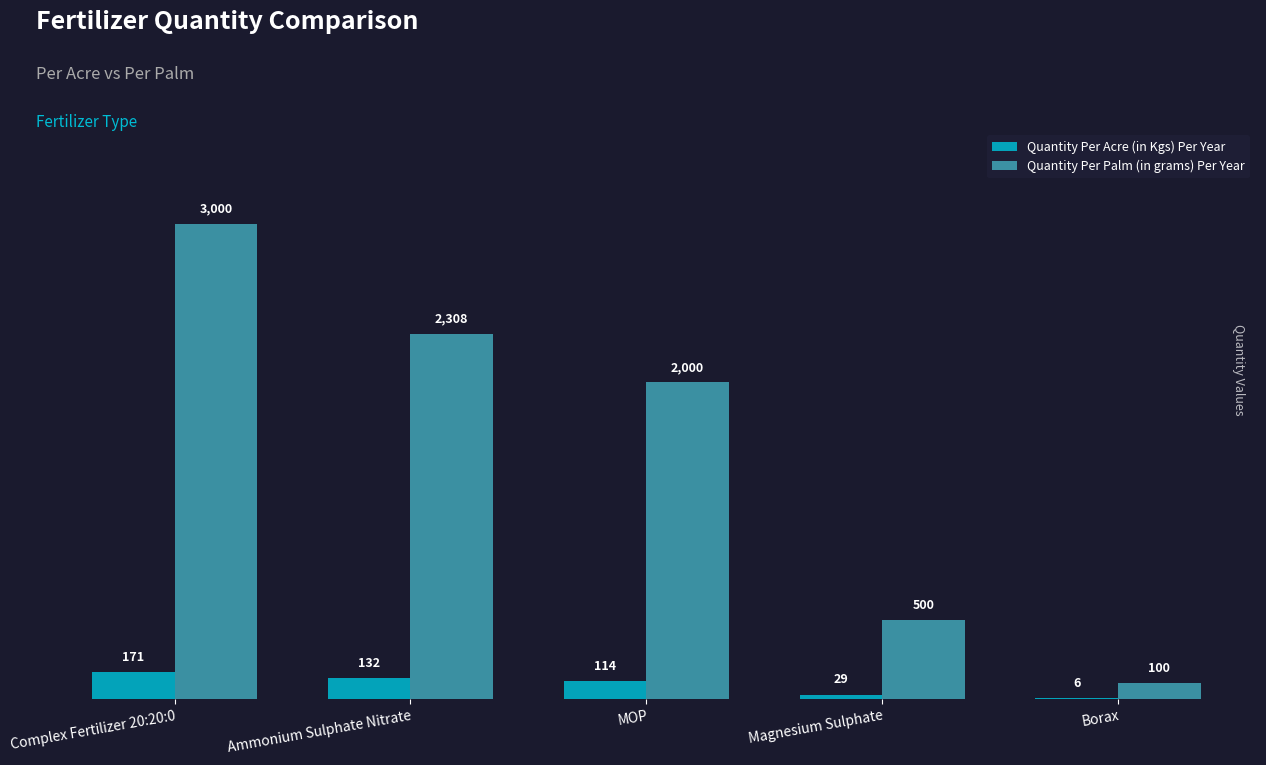

What is the total value across all series at Magnesium Sulphate?

529